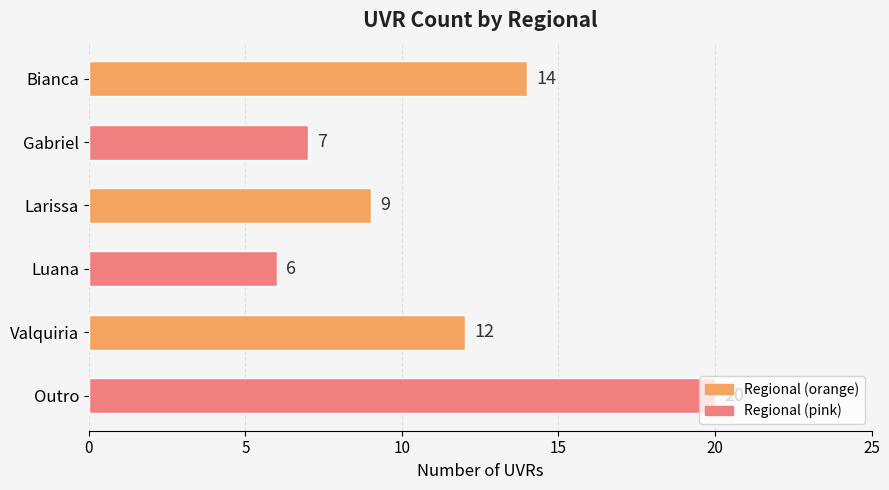

What is the difference between the second highest and second lowest values?

7